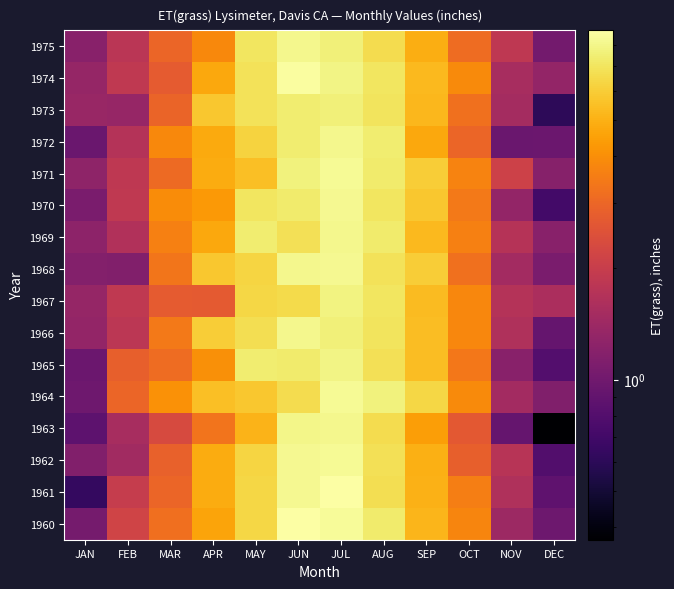

Reading left to right, extract all data points from this chart.

1960: JAN=1.0	FEB=2.1	MAR=3.2	APR=4.6	MAY=6.4	JUN=8.7	JUL=8.4	AUG=7.4	SEP=5.2	OCT=3.8	NOV=1.4	DEC=1.0
1961: JAN=0.6	FEB=2.0	MAR=3.0	APR=4.9	MAY=6.4	JUN=8.2	JUL=8.8	AUG=6.7	SEP=5.1	OCT=3.6	NOV=1.6	DEC=0.9
1962: JAN=1.1	FEB=1.5	MAR=2.9	APR=4.9	MAY=6.3	JUN=8.2	JUL=8.2	AUG=6.8	SEP=5.0	OCT=2.8	NOV=1.7	DEC=0.8
1963: JAN=0.9	FEB=1.5	MAR=2.3	APR=3.3	MAY=5.1	JUN=8.0	JUL=8.1	AUG=6.6	SEP=4.5	OCT=2.7	NOV=0.9	DEC=0.4
1964: JAN=1.0	FEB=3.0	MAR=4.1	APR=5.5	MAY=5.8	JUN=6.7	JUL=8.3	AUG=7.7	SEP=6.3	OCT=3.9	NOV=1.5	DEC=1.1
1965: JAN=1.0	FEB=2.8	MAR=3.1	APR=4.0	MAY=7.4	JUN=7.3	JUL=7.9	AUG=6.8	SEP=5.5	OCT=3.4	NOV=1.2	DEC=0.8
1966: JAN=1.3	FEB=1.8	MAR=3.4	APR=6.0	MAY=6.8	JUN=8.1	JUL=7.6	AUG=7.0	SEP=5.4	OCT=3.8	NOV=1.6	DEC=0.9
1967: JAN=1.3	FEB=1.9	MAR=2.7	APR=2.7	MAY=6.4	JUN=6.5	JUL=7.8	AUG=7.1	SEP=5.3	OCT=3.8	NOV=1.7	DEC=1.6
1968: JAN=1.2	FEB=1.1	MAR=3.3	APR=5.8	MAY=6.3	JUN=8.1	JUL=8.2	AUG=6.8	SEP=6.0	OCT=3.2	NOV=1.5	DEC=1.1
1969: JAN=1.2	FEB=1.7	MAR=3.6	APR=4.8	MAY=7.4	JUN=6.8	JUL=8.1	AUG=7.3	SEP=5.3	OCT=3.6	NOV=1.7	DEC=1.2
1970: JAN=1.1	FEB=1.9	MAR=3.9	APR=4.3	MAY=7.1	JUN=7.3	JUL=8.2	AUG=7.0	SEP=5.8	OCT=3.5	NOV=1.3	DEC=0.7
1971: JAN=1.3	FEB=1.9	MAR=3.1	APR=4.9	MAY=5.5	JUN=7.7	JUL=8.3	AUG=7.3	SEP=6.0	OCT=3.7	NOV=2.1	DEC=1.2
1972: JAN=0.9	FEB=1.7	MAR=3.9	APR=4.8	MAY=6.2	JUN=7.4	JUL=8.1	AUG=7.4	SEP=4.8	OCT=3.0	NOV=0.9	DEC=1.0
1973: JAN=1.4	FEB=1.3	MAR=2.9	APR=5.8	MAY=6.9	JUN=7.4	JUL=7.6	AUG=7.0	SEP=5.2	OCT=3.2	NOV=1.5	DEC=0.6
1974: JAN=1.3	FEB=1.9	MAR=2.7	APR=4.8	MAY=6.9	JUN=8.6	JUL=7.9	AUG=7.1	SEP=5.3	OCT=3.9	NOV=1.6	DEC=1.3
1975: JAN=1.2	FEB=1.8	MAR=3.0	APR=3.9	MAY=7.1	JUN=8.1	JUL=7.5	AUG=6.6	SEP=4.9	OCT=3.1	NOV=1.9	DEC=1.0